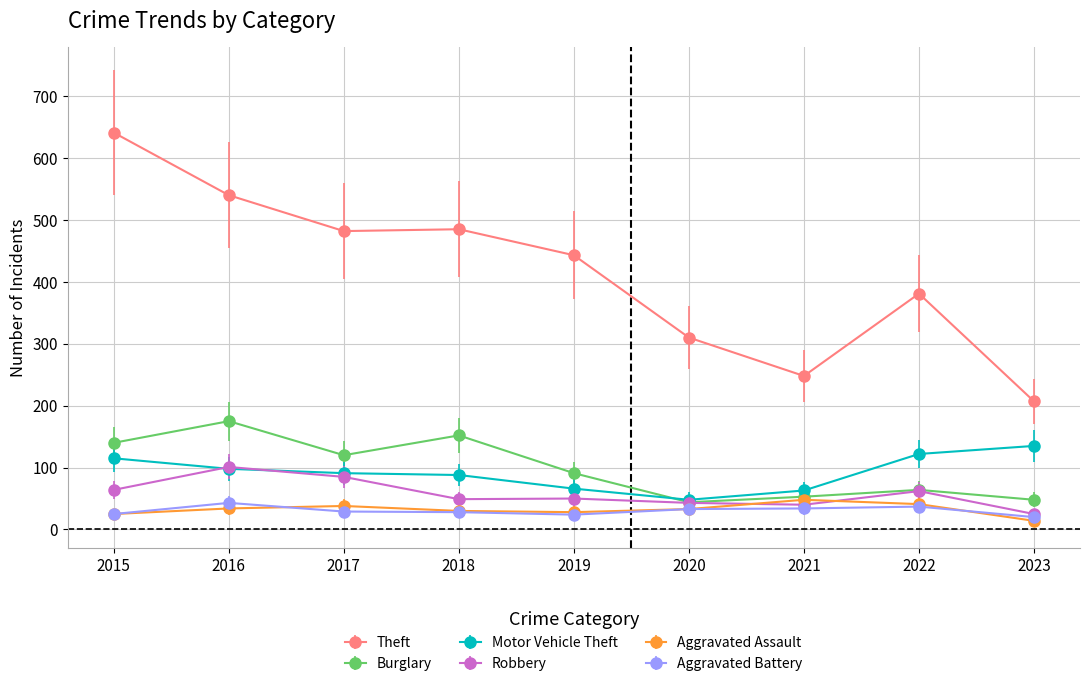

What is the total value across all series at 2020?

511